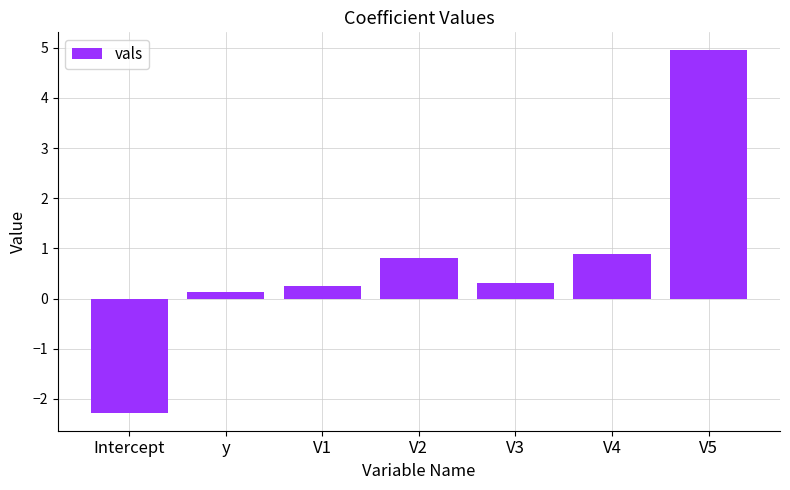

Is it true that the value at V3 is 0.3?

True